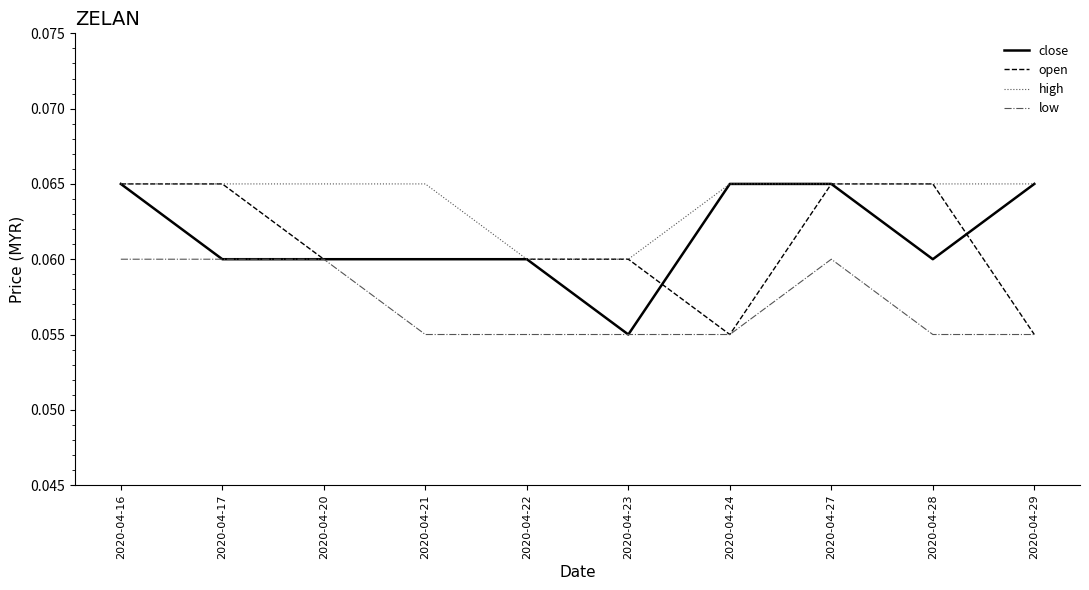

The high series shows 0.0 at 2020-04-16. True or false?

False